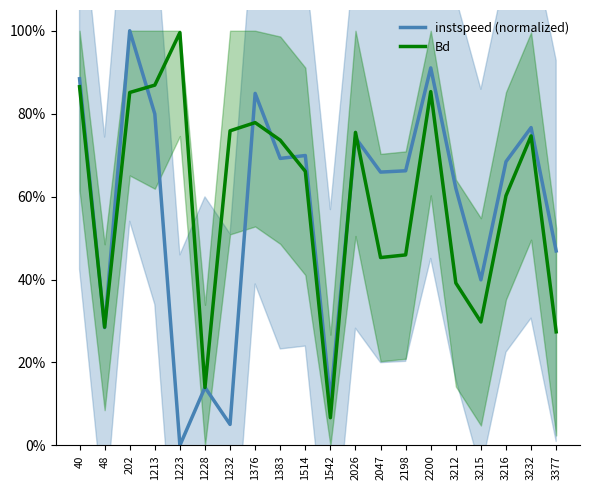

At how many categories does at least one series exceed 0?

20